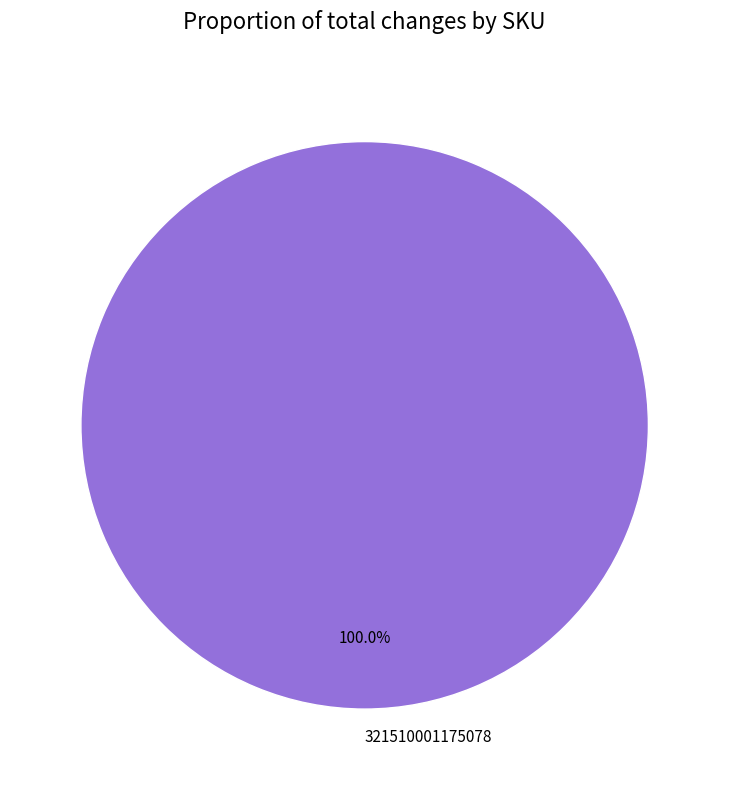

Rank the categories by value from highest to lowest.

321510001175078